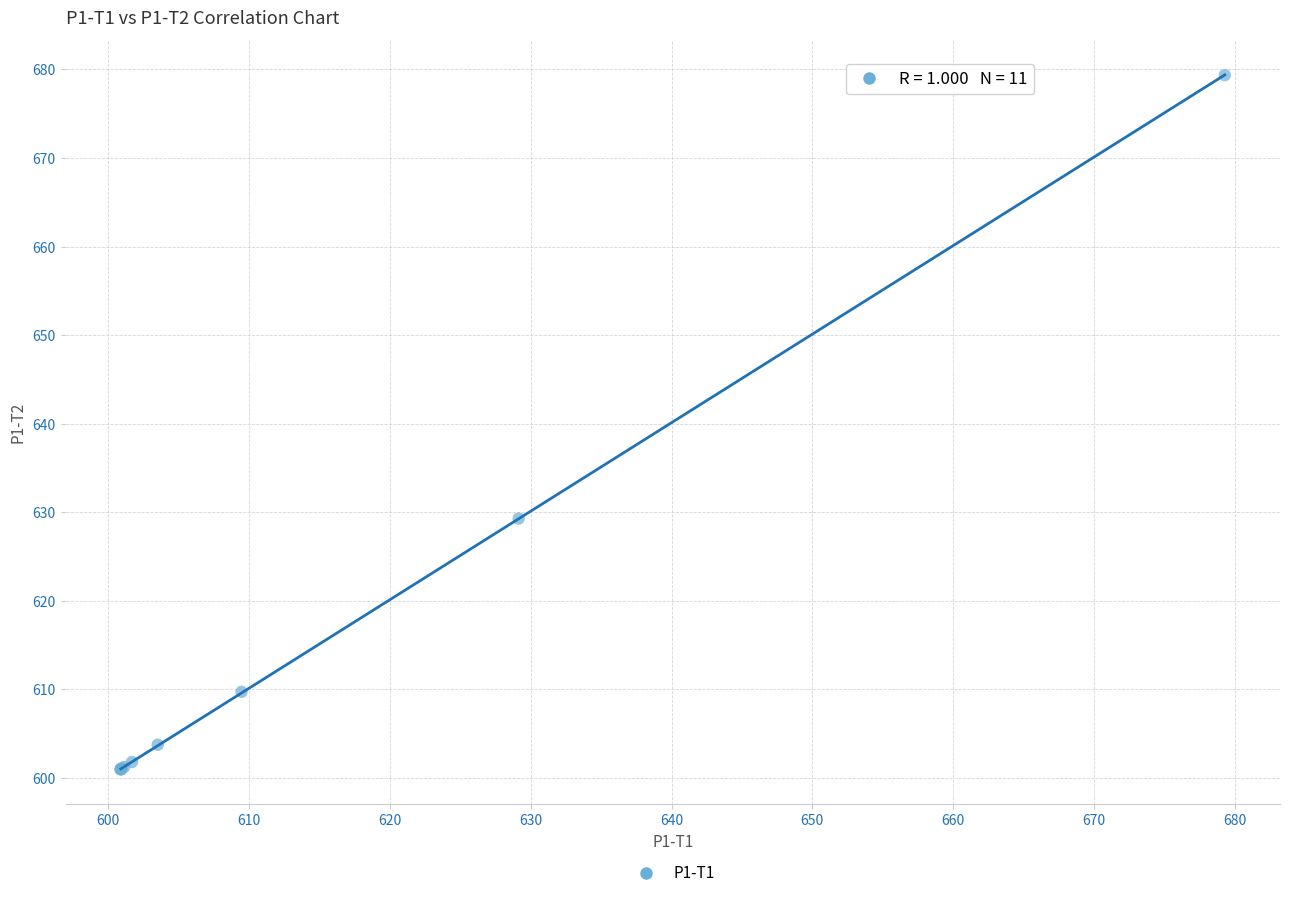

What Y value in the scatter plot is closest to 640?

629.3